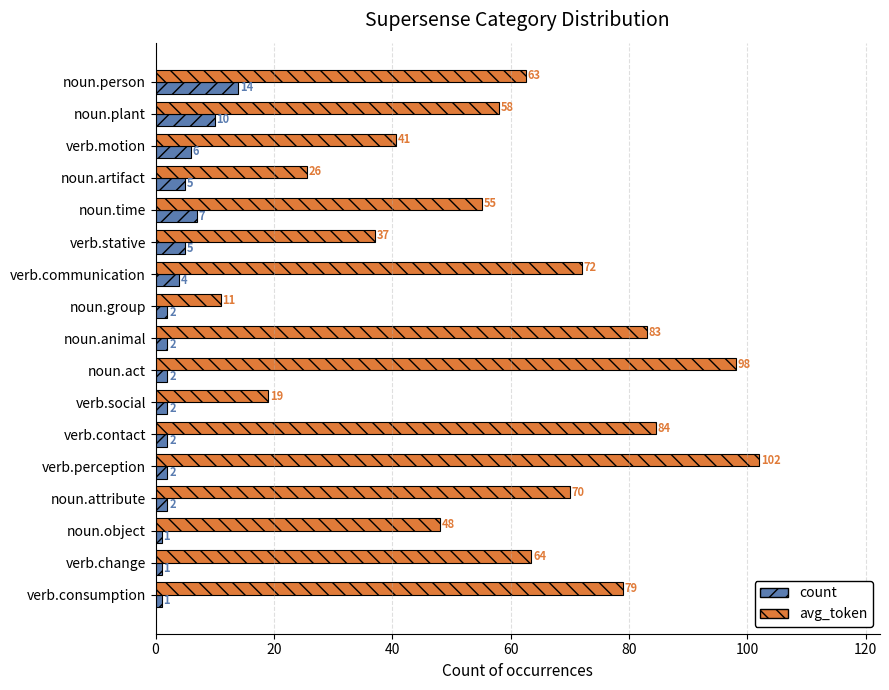

List the labels in order of avg_token value, smallest first.

noun.group, verb.social, noun.artifact, verb.stative, verb.motion, noun.object, noun.time, noun.plant, noun.person, verb.change, noun.attribute, verb.communication, verb.consumption, noun.animal, verb.contact, noun.act, verb.perception